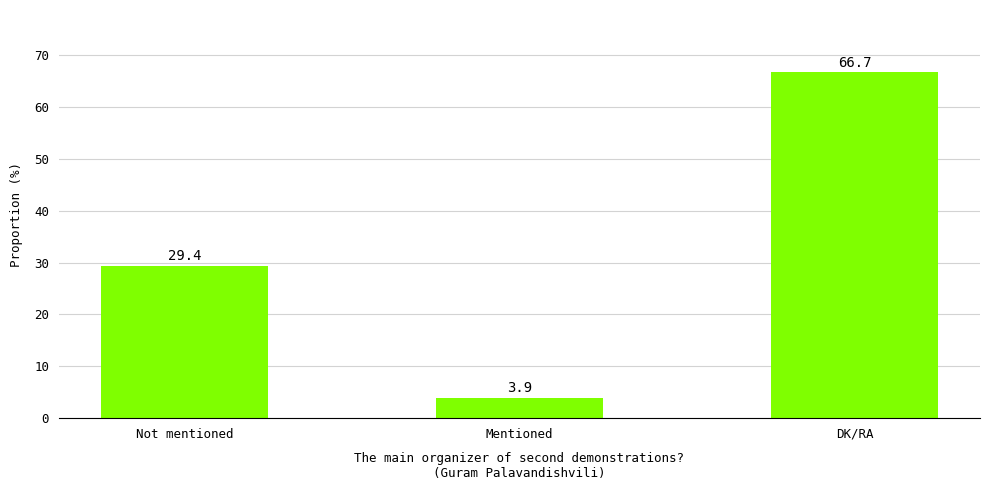

True or false: the data shows 18.8 at DK/RA.

False